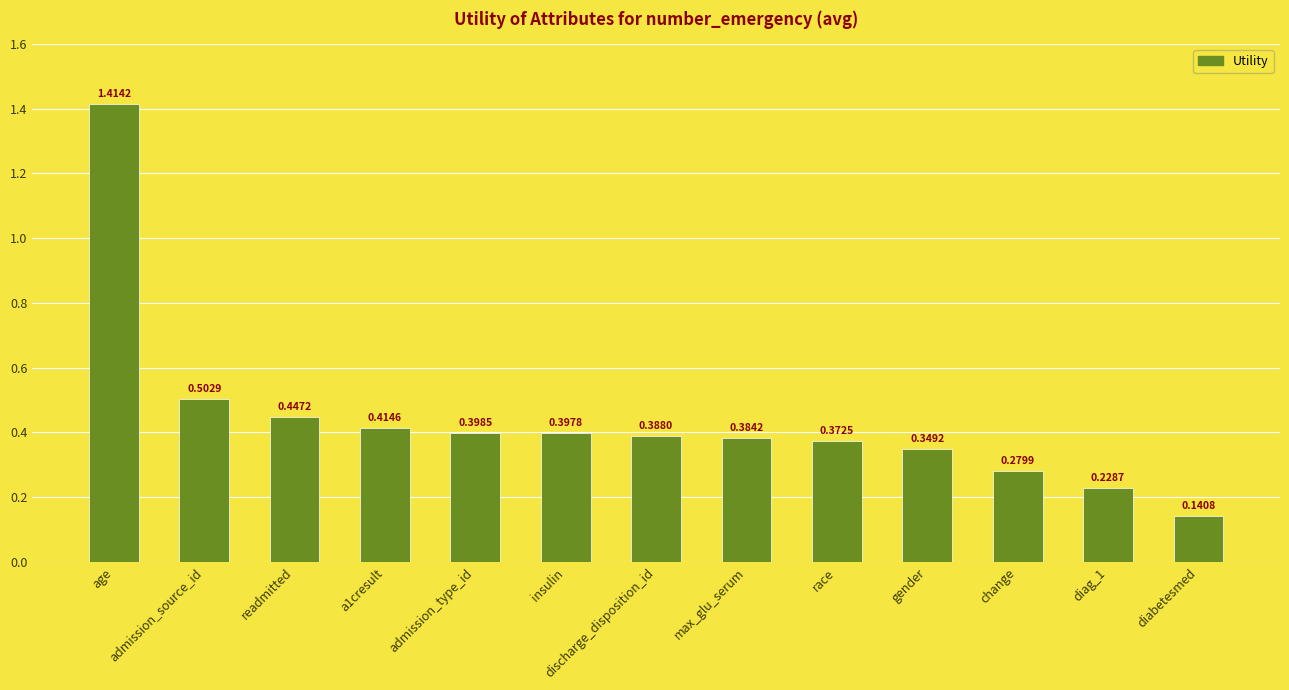

Between change and gender, which is larger?

gender